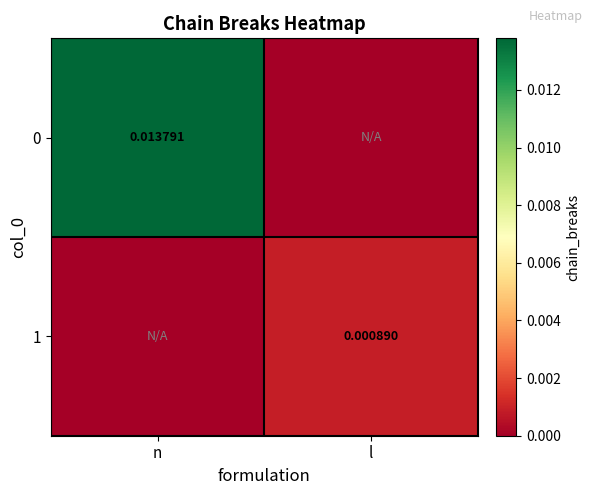

Which has a higher value, n or l?

n